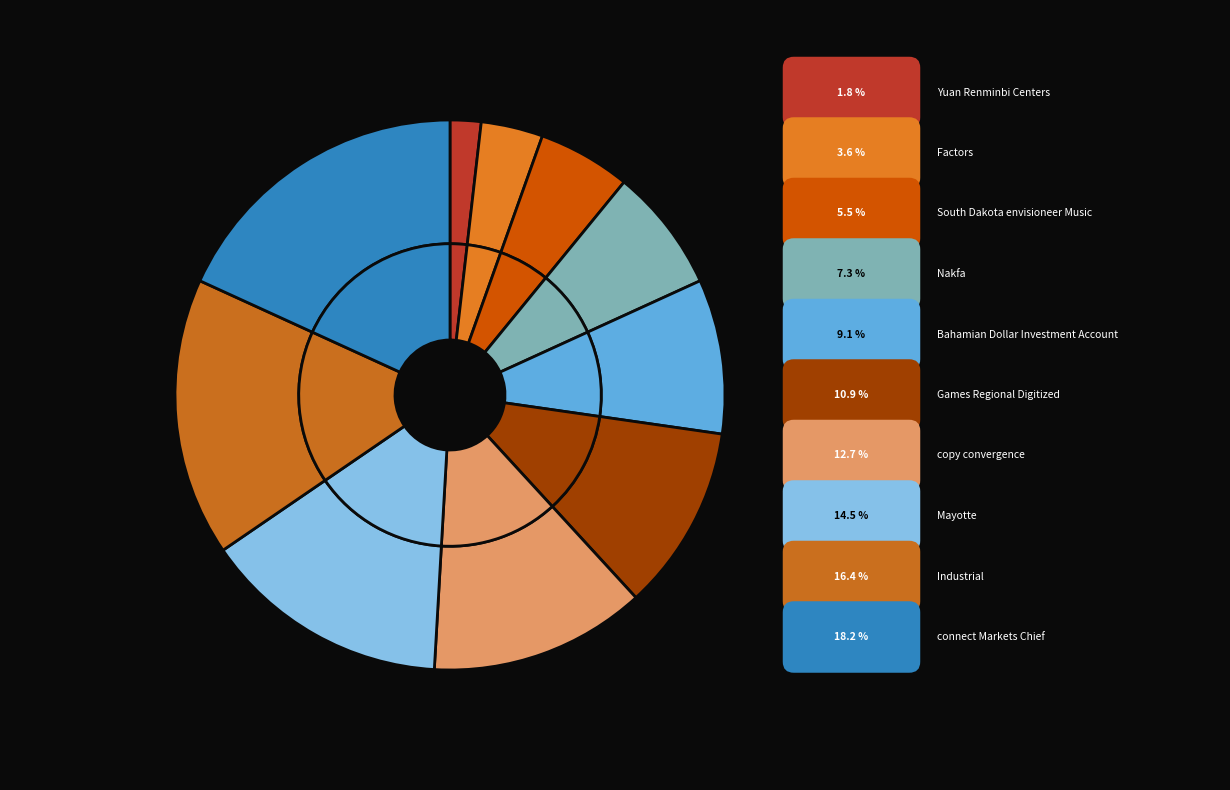

Which category has the smallest portion of the pie?

Yuan Renminbi Centers